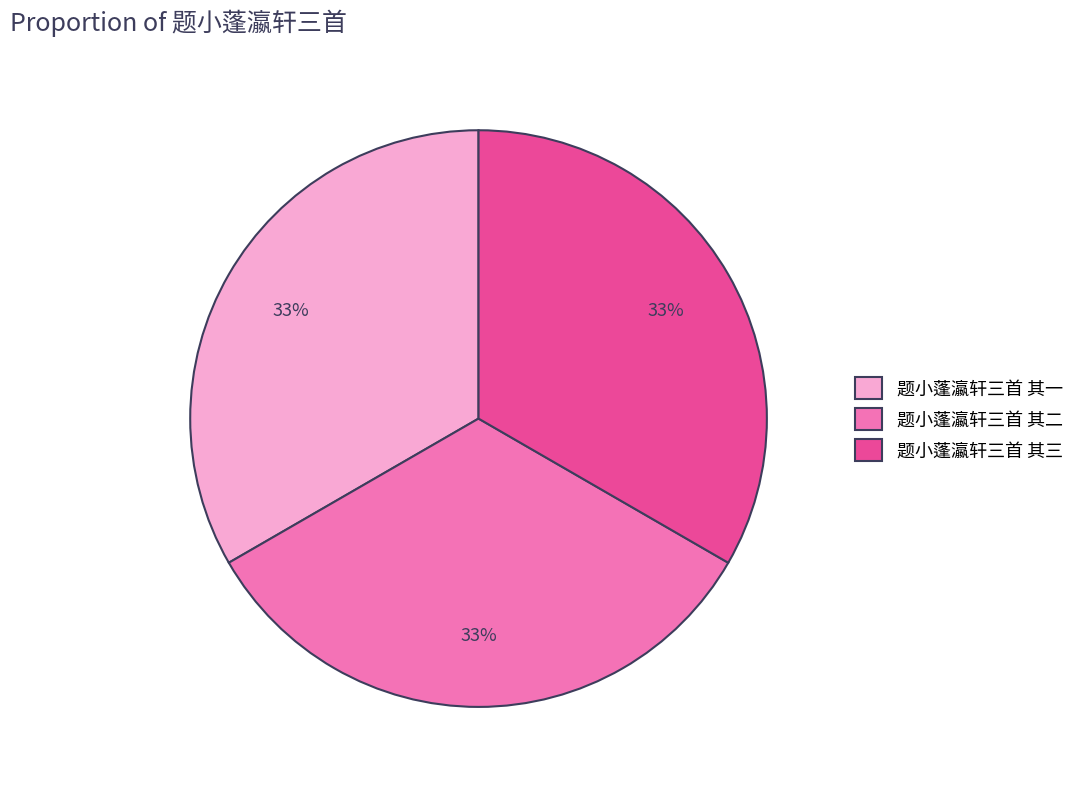

What is the ratio of the value at 题小蓬瀛轩三首 其二 to the value at 题小蓬瀛轩三首 其三?

1.0